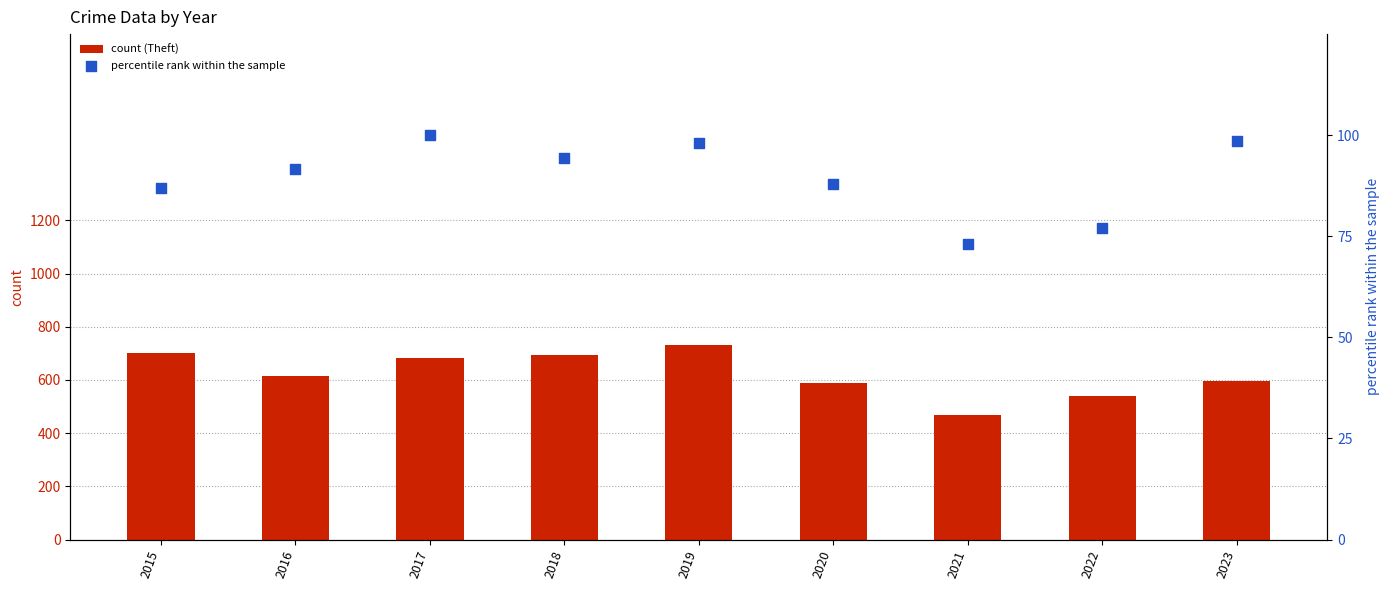

At which category is the sum across all series the highest?

2019